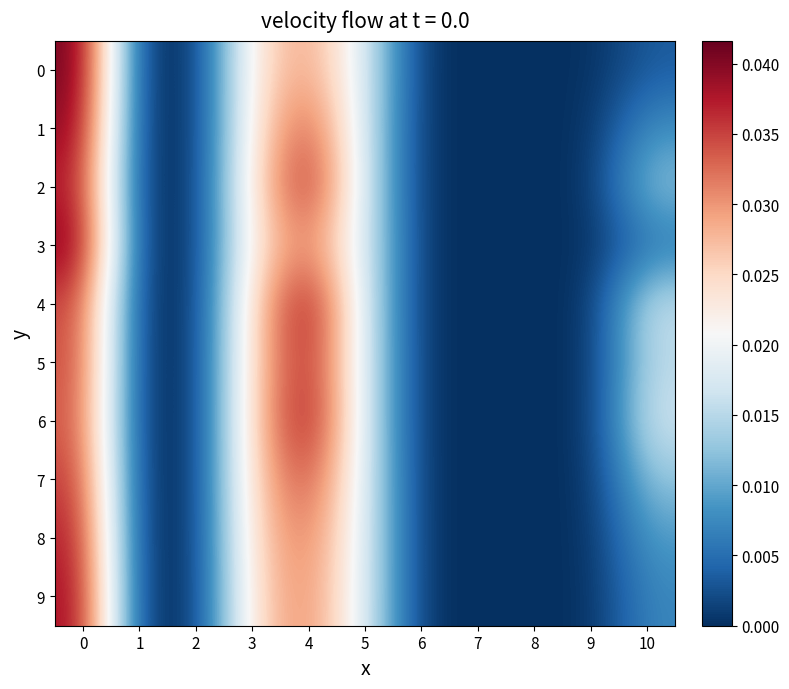

At how many categories does at least one series exceed 0?

5